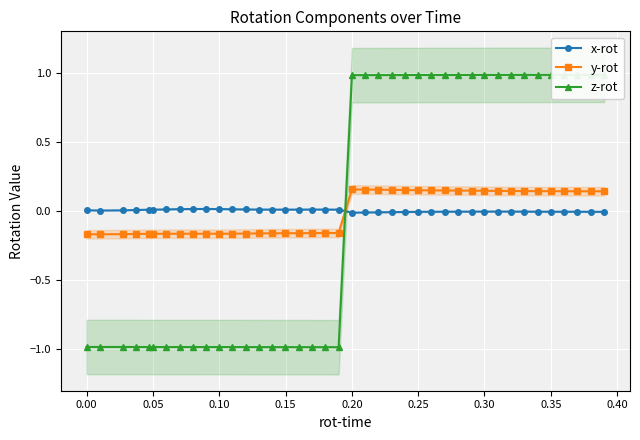

True or false: x-rot and y-rot cross at least once.

True